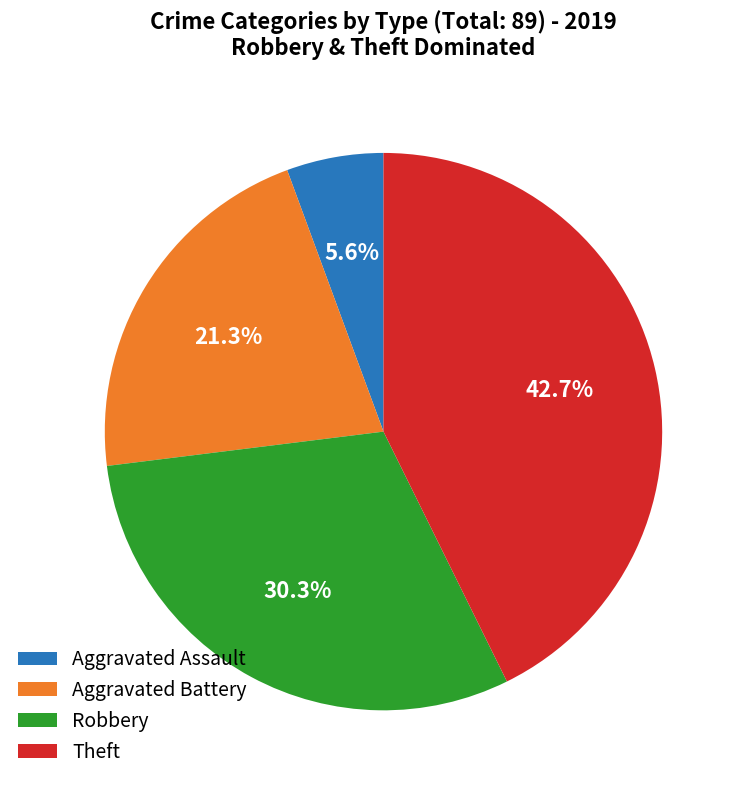

Which slice is the largest?

Theft